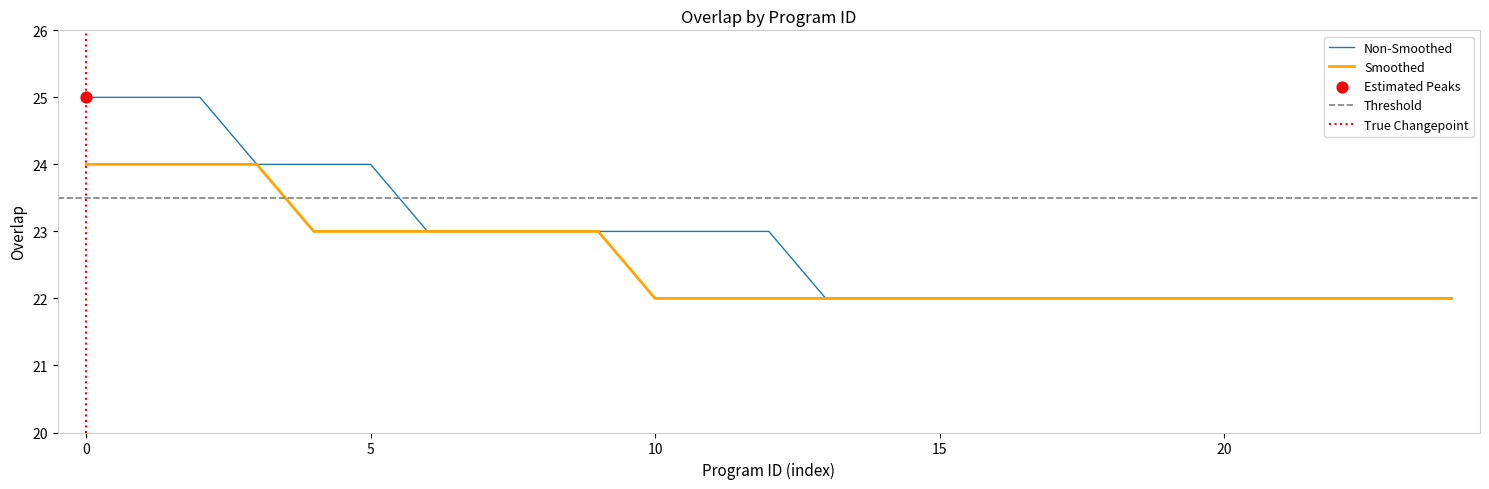

What is the lowest value of the Smoothed series?

22